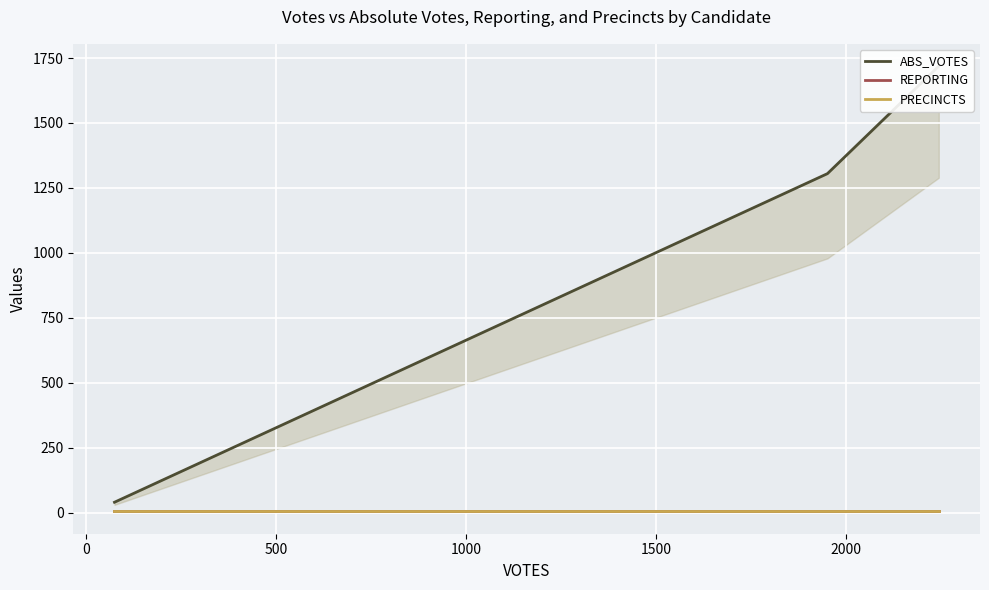

At 500, list the series in order from smallest to largest.

REPORTING, PRECINCTS, ABS_VOTES